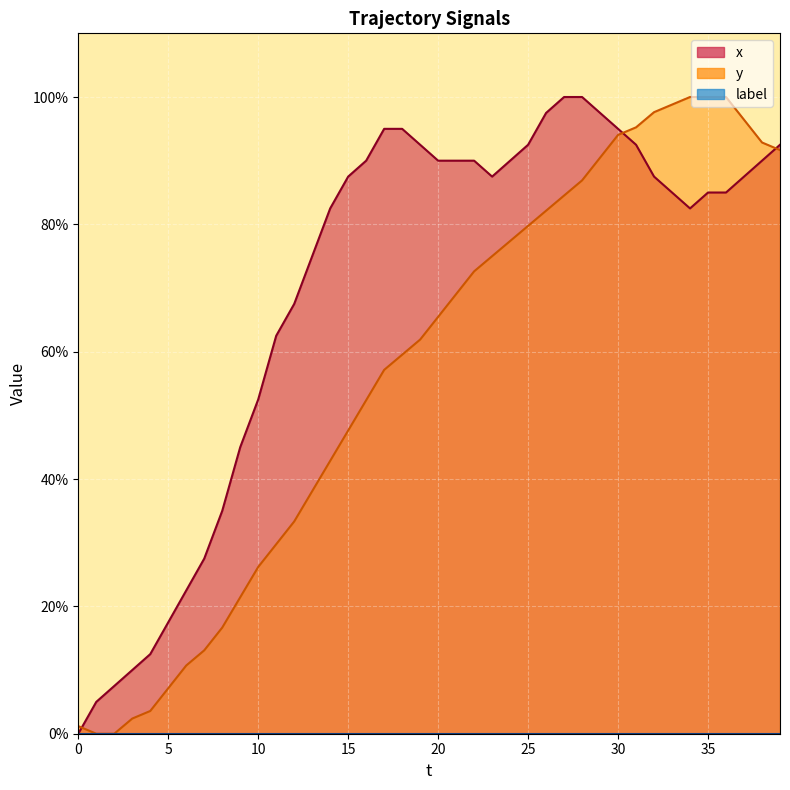

What is the difference between the second highest and minimum values in the x series?

100.0